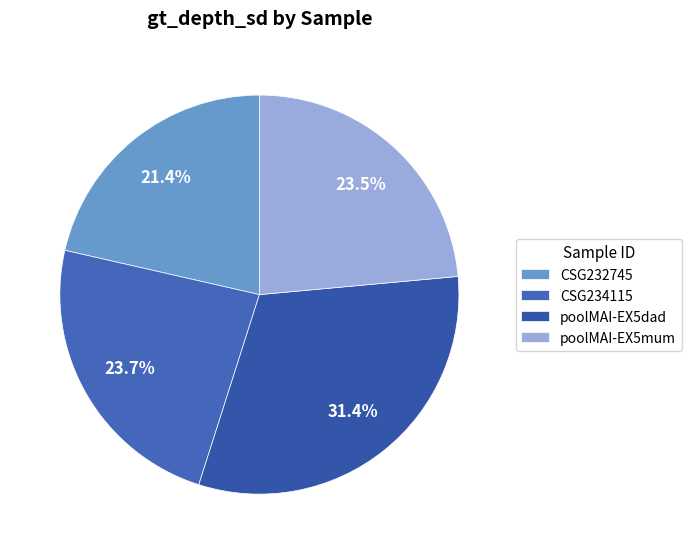

Which category has the biggest portion of the pie?

poolMAI-EX5dad